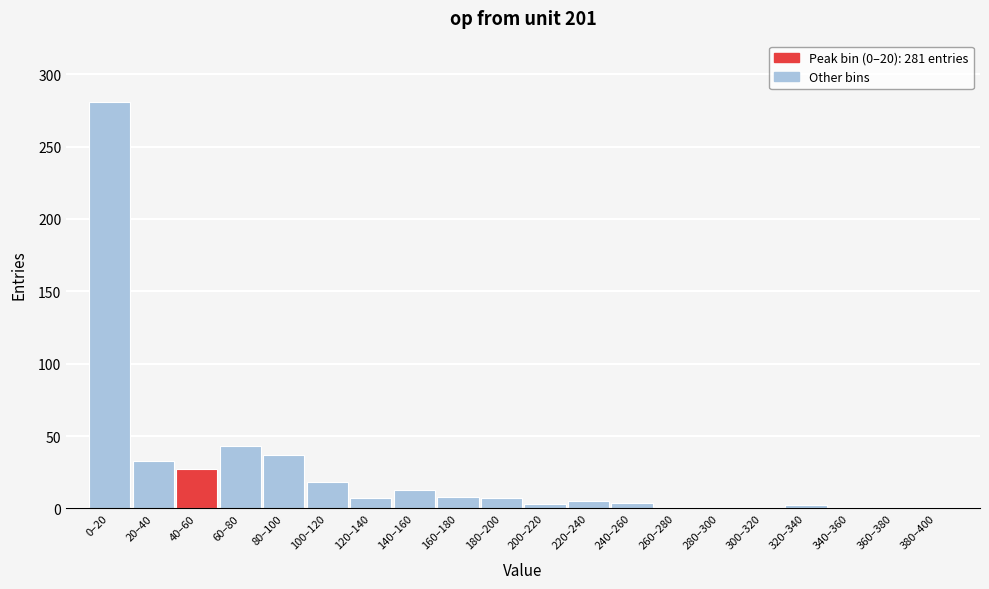

What is the sum of all values?

490